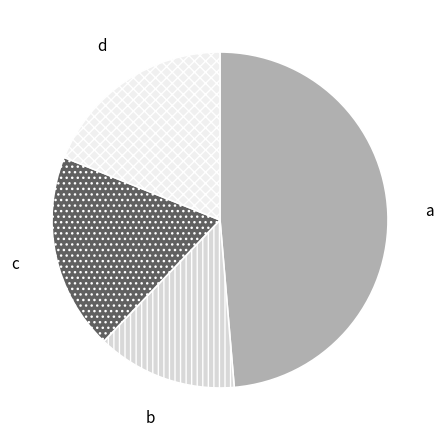

Which category has the biggest portion of the pie?

a